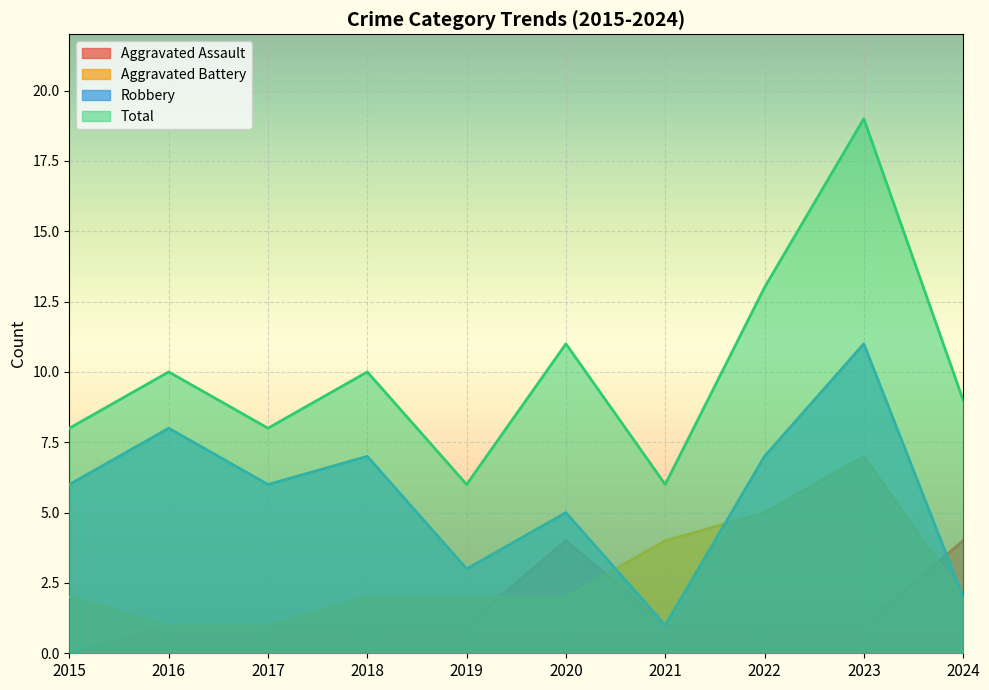

What is the difference between the Total values at 2017 and 2023?

11